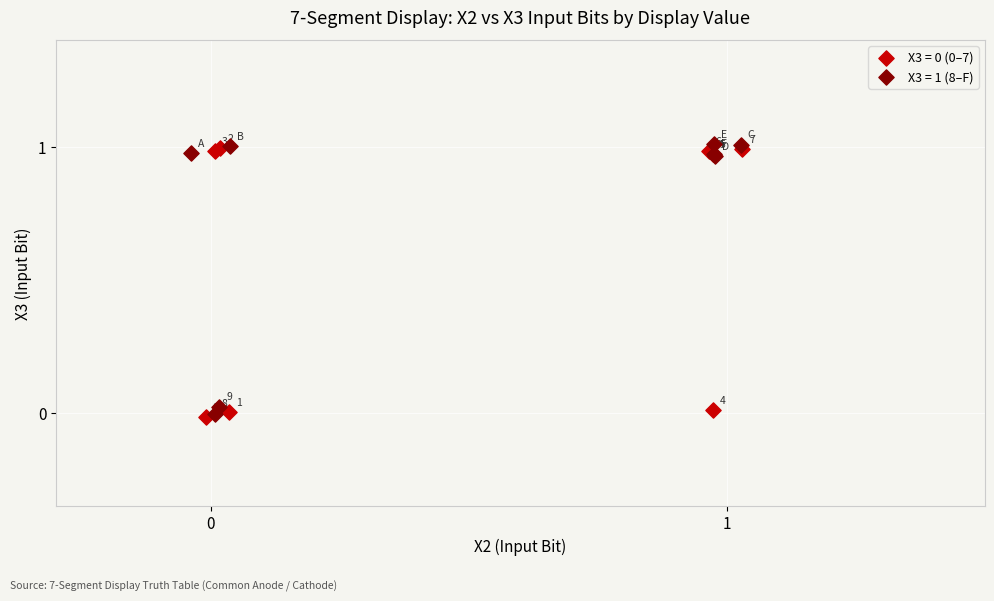

Which series contains the highest Y value?

X3 = 1 (8–F)